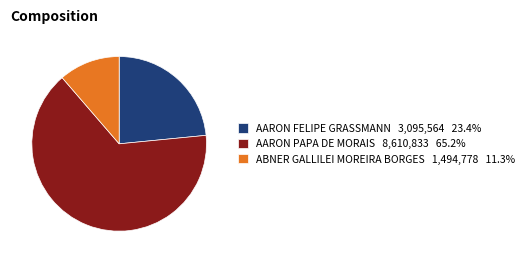

Is it true that ABNER GALLILEI MOREIRA BORGES is 21% of the pie?

False